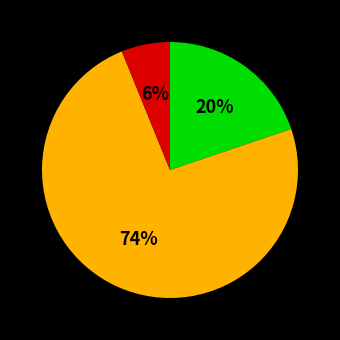

Is there a majority slice in this chart?

Yes